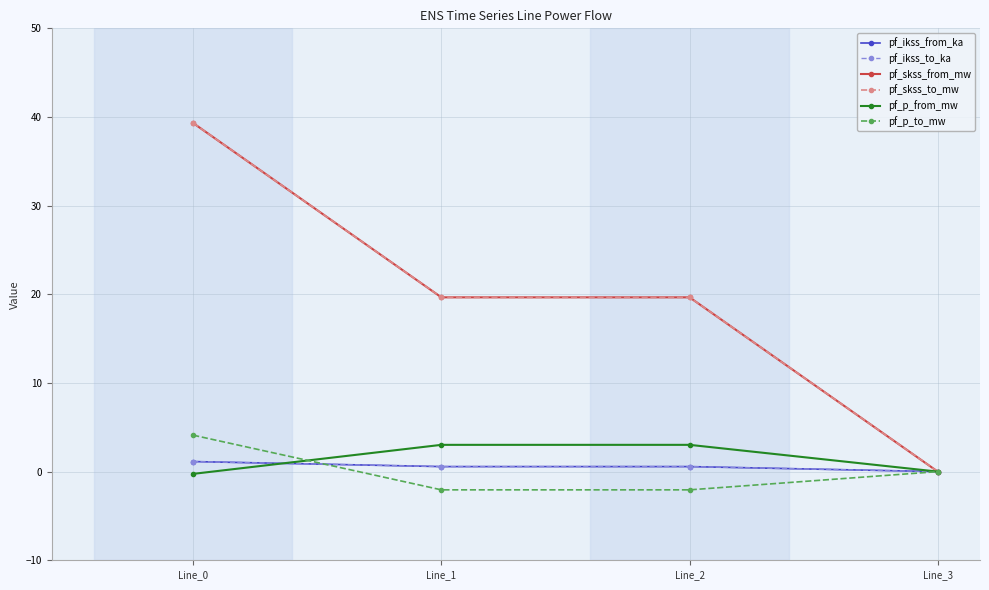

True or false: pf_ikss_from_ka and pf_skss_to_mw intersect in this chart.

False